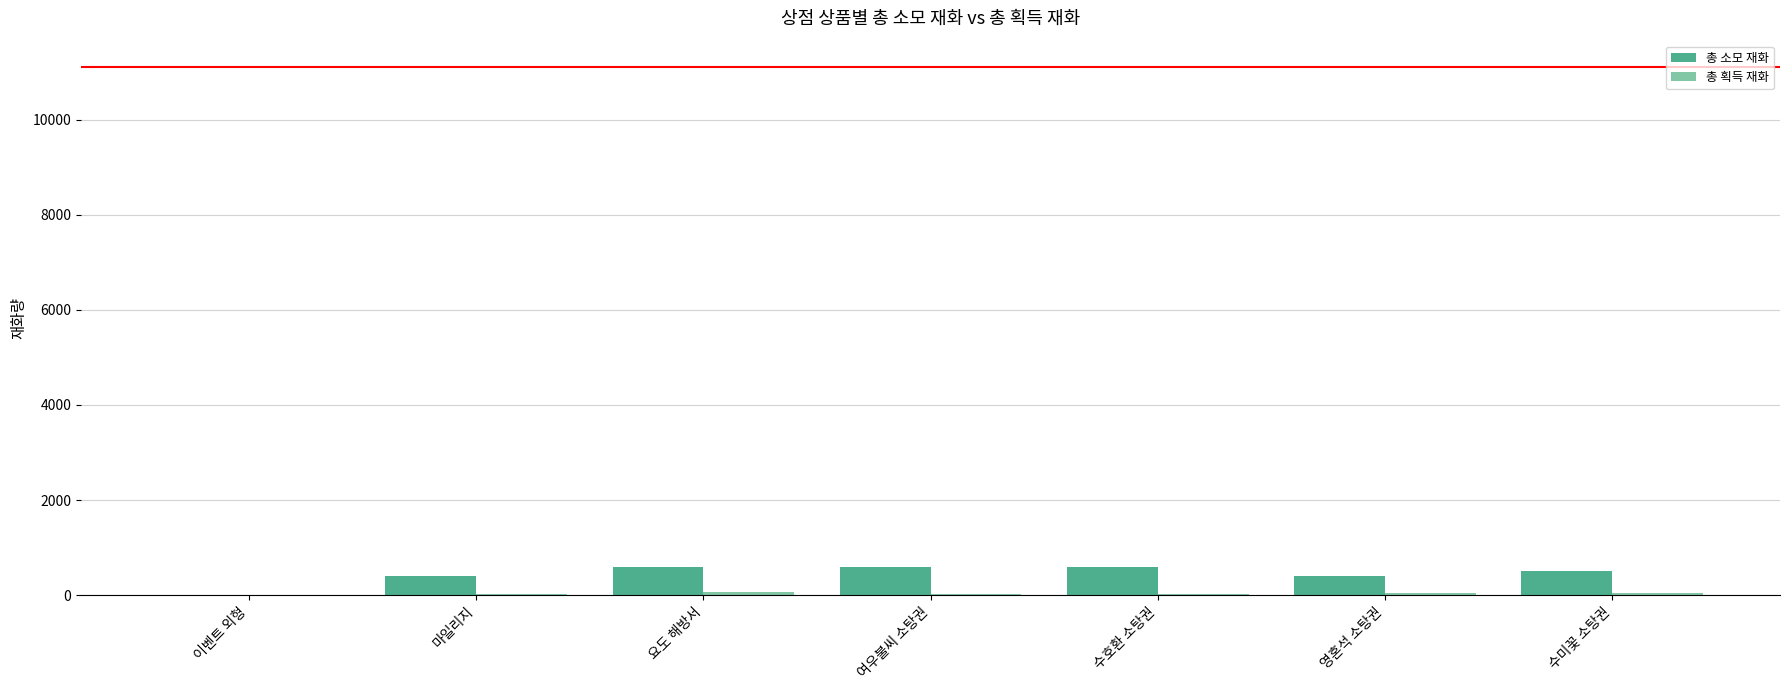

The value of 총 소모 재화 at 마일리지 is 400. True or false?

True